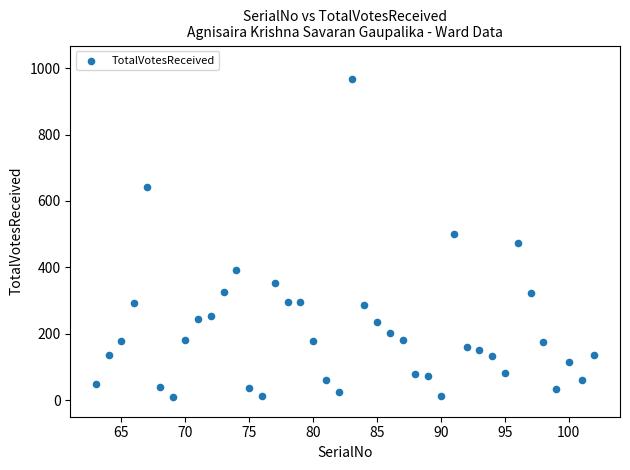

What is the range of Y values (max minus min)?

959